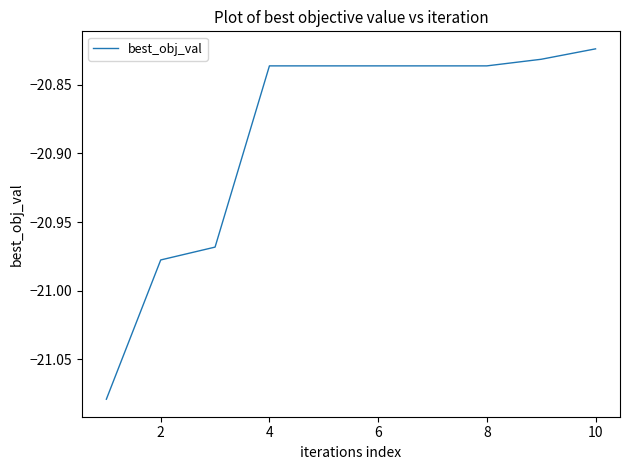

How many lines are shown in the chart?

1